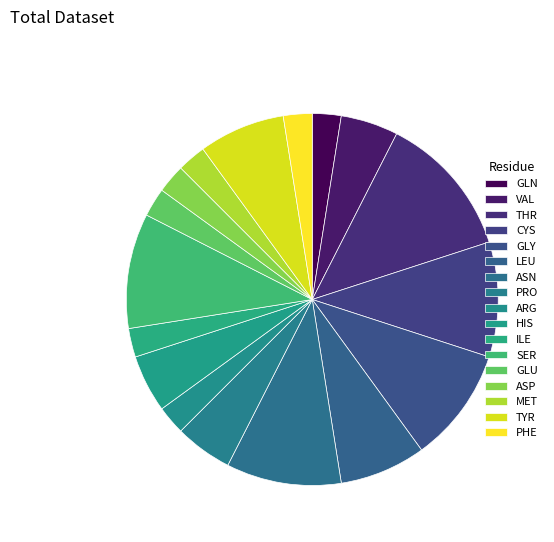

How many slices are in this pie chart?

17